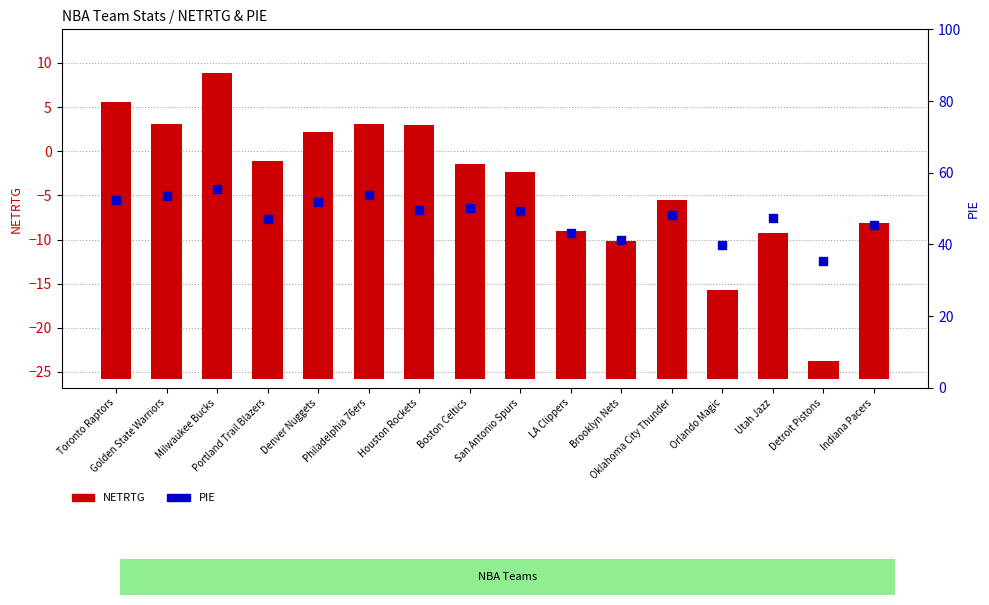

Which series has the largest Y range (max minus min)?

NETRTG